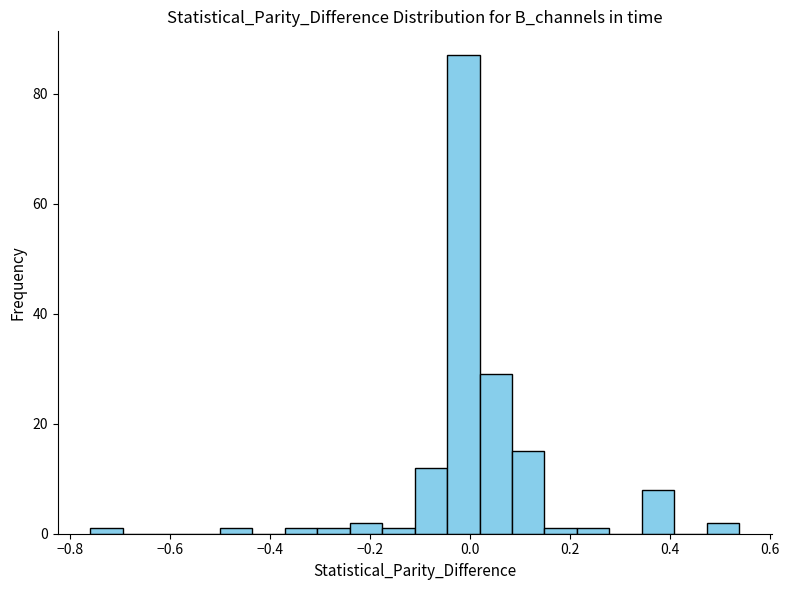

Around what value on the x-axis is the tallest bar? Give the approximate position of its centre, as read against the axis.

-0.02